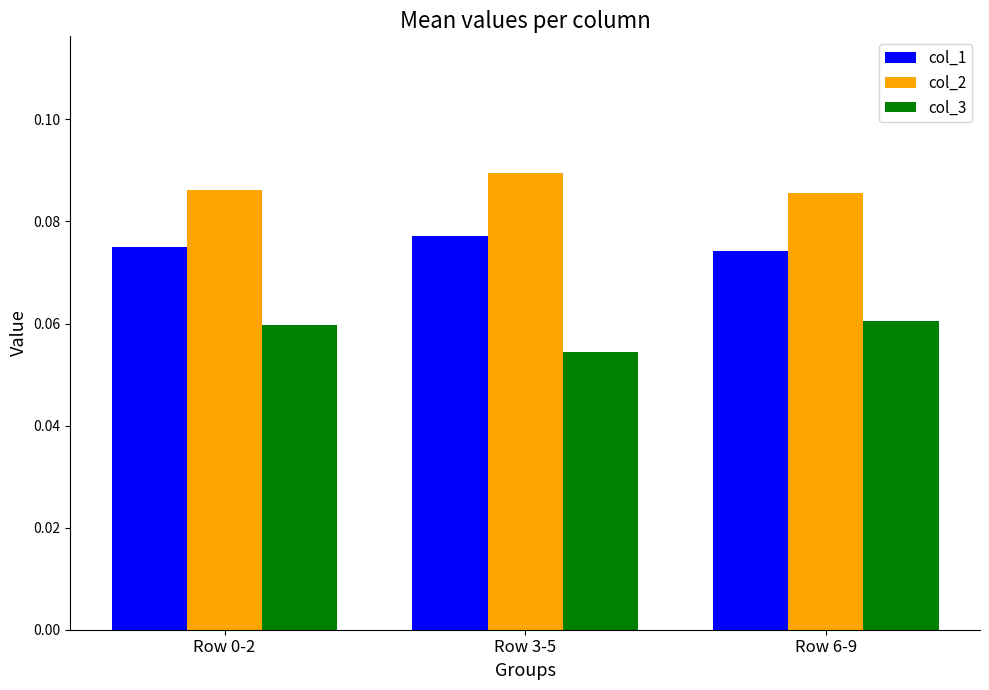

Is it true that col_1 equals 0.0 at Row 3-5?

False